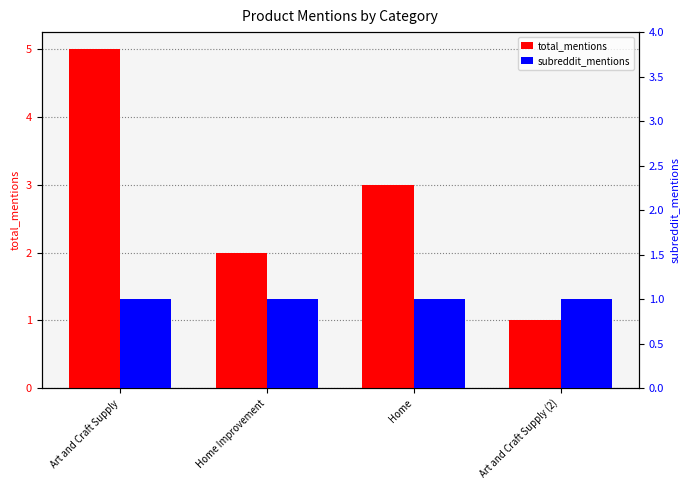

At which label is subreddit_mentions closest to 1?

Art and Craft Supply